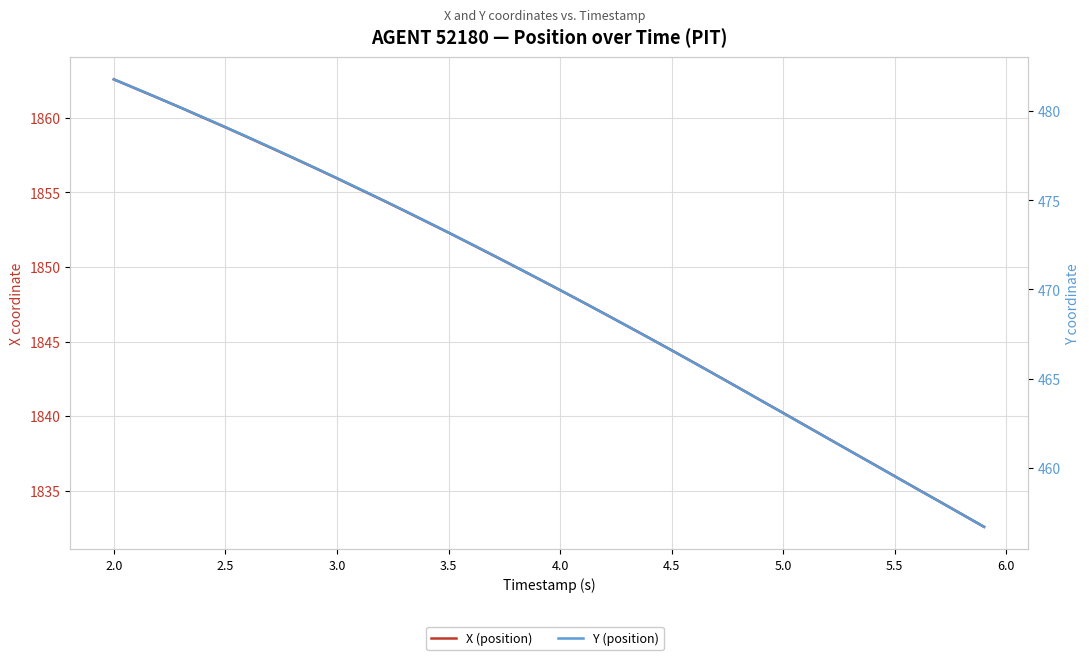

What is the value of the Y (position) point at the 40th from the left?

456.7